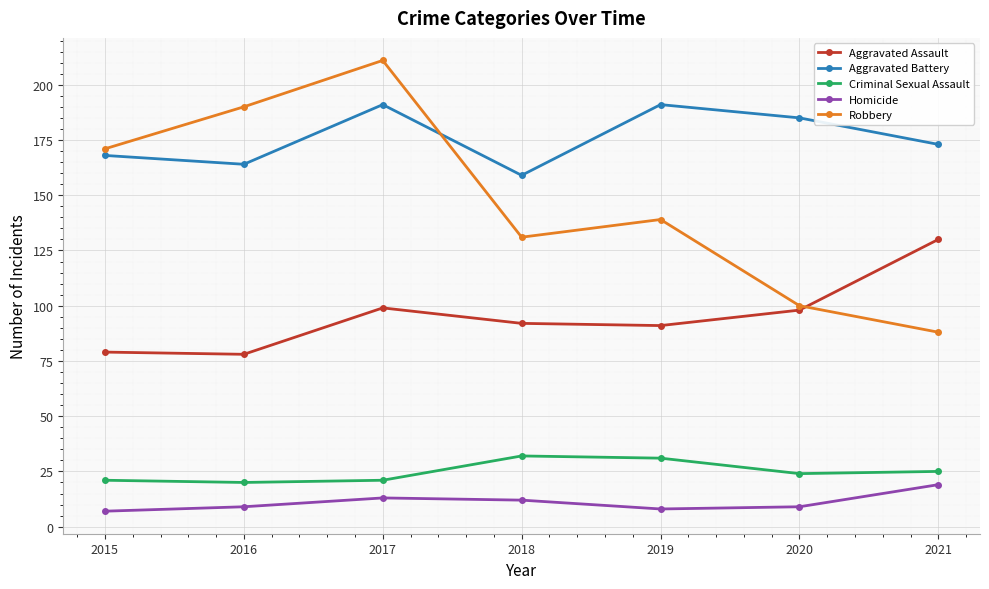

At which label does Criminal Sexual Assault first exceed 24?

2018